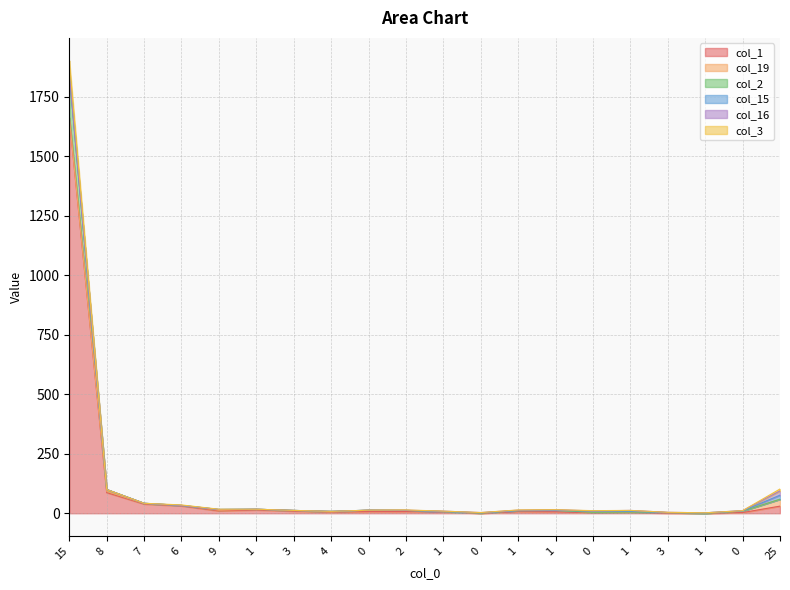

What is the spread (max minus min) of values at 0?

6